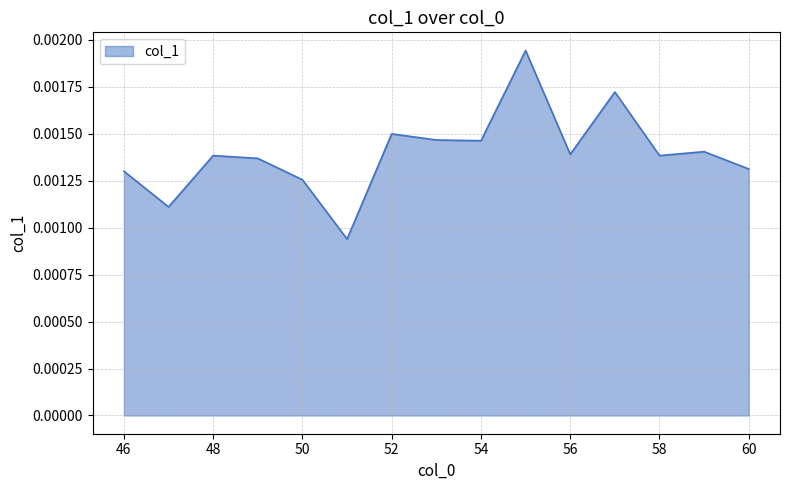

List the labels in order of value, largest first.

55, 57, 52, 53, 54, 59, 56, 58, 48, 49, 60, 46, 50, 47, 51